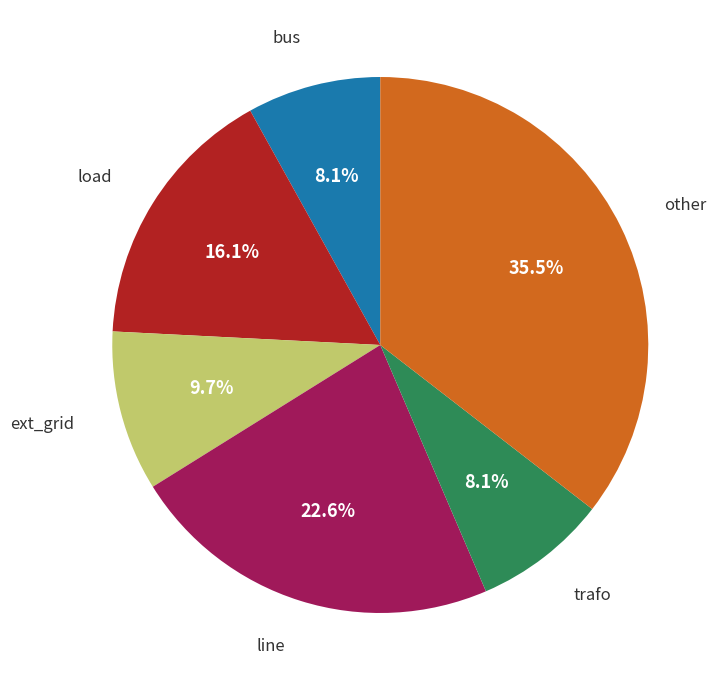

Is there any slice that represents more than half of the pie?

No